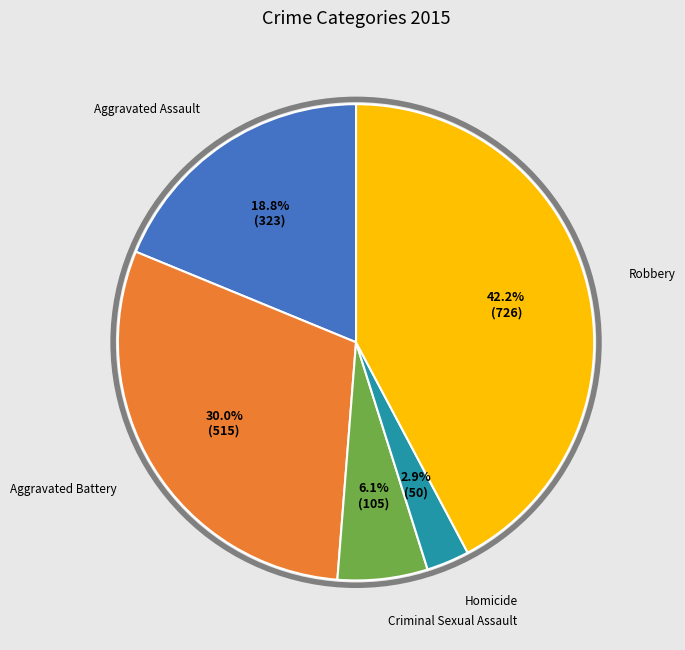

Is there any slice that represents more than half of the pie?

No